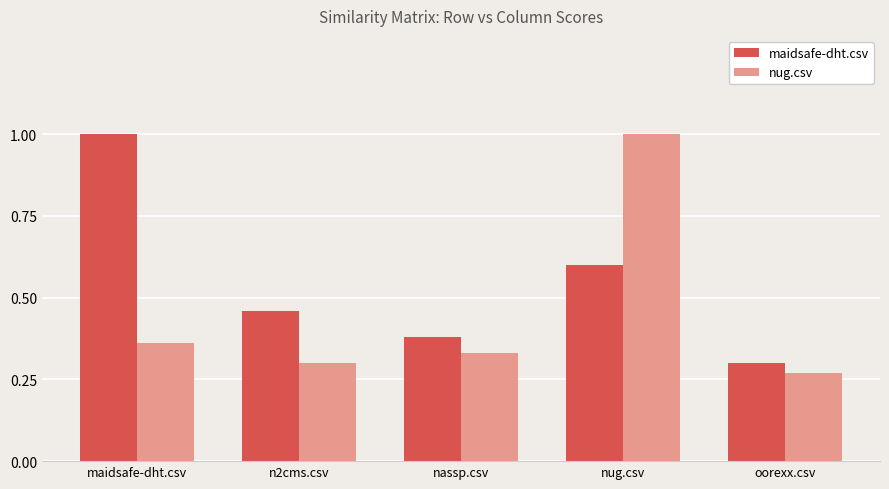

How many bars are there in total?

10